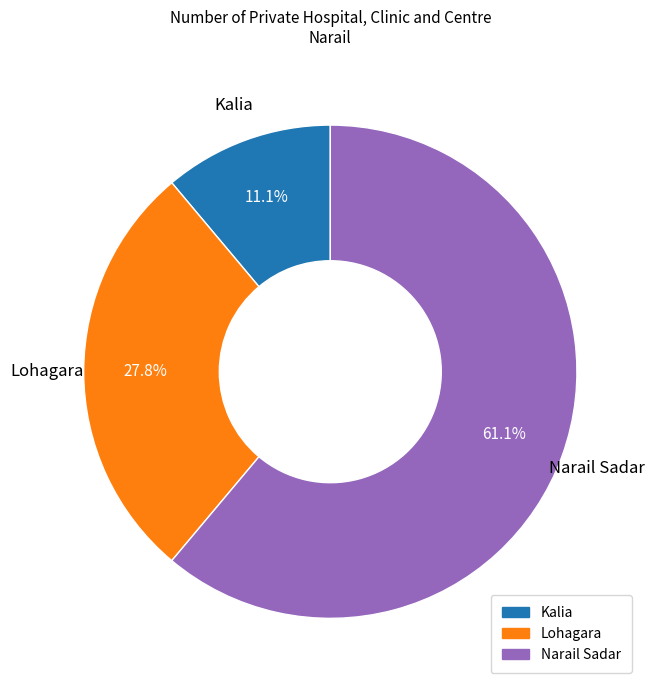

Is the sum of Narail Sadar and Lohagara greater than half?

Yes